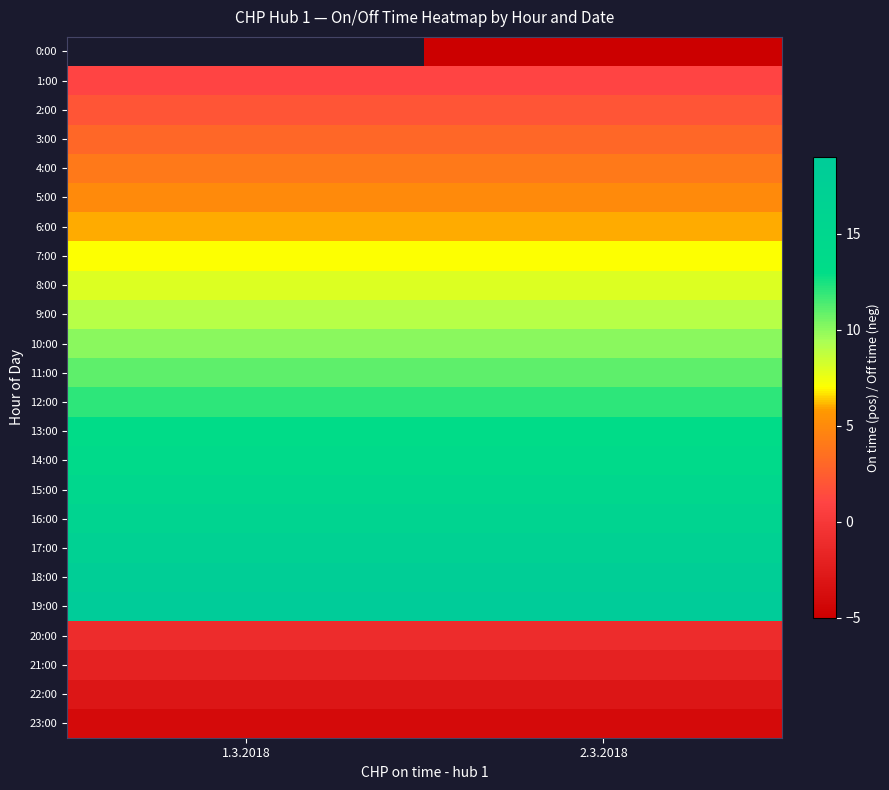

What is the minimum value for 16:00?

16.0